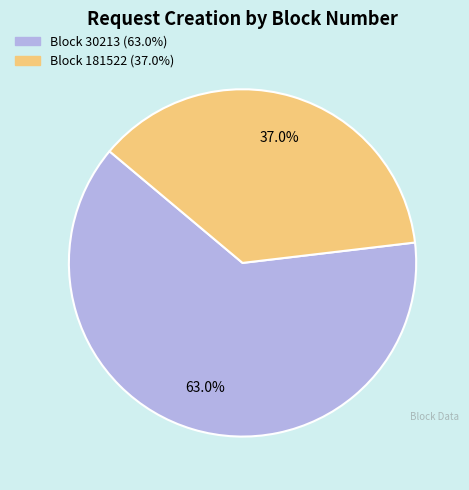

Is there a majority slice in this chart?

Yes